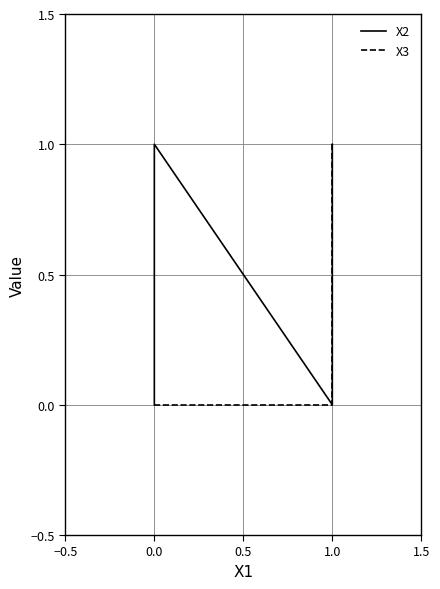

Rank the series by their average value, from lowest to highest.

X3, X2